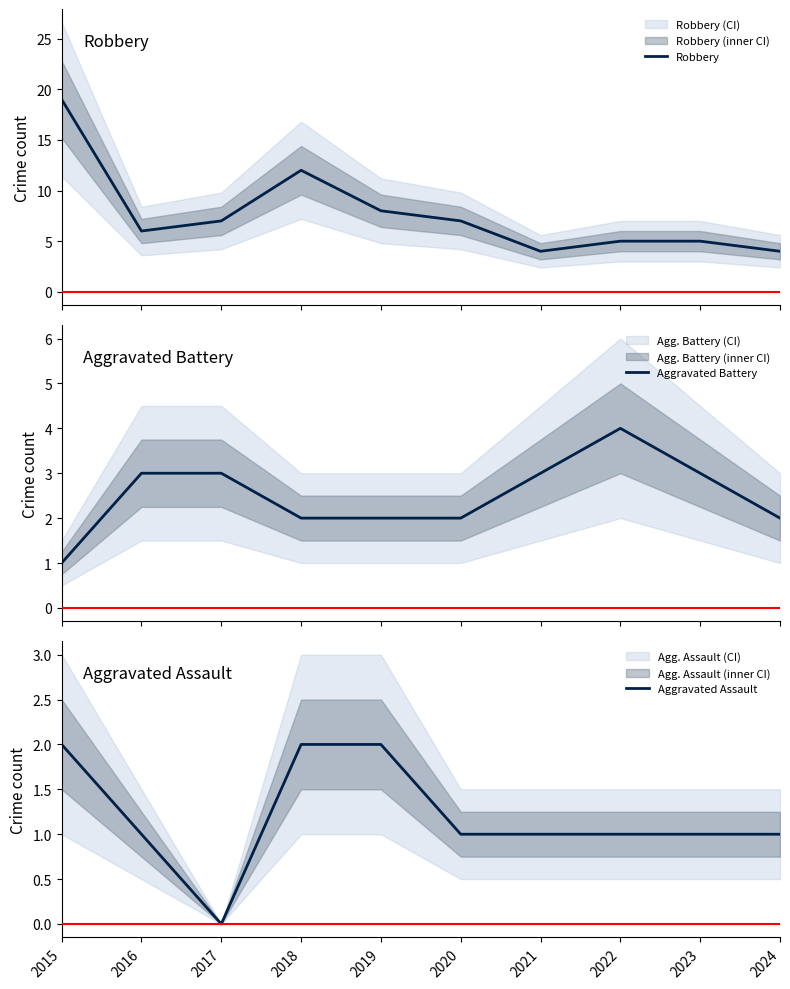

Rank the series at 2021 from lowest to highest value.

Aggravated Assault, Aggravated Battery, Robbery